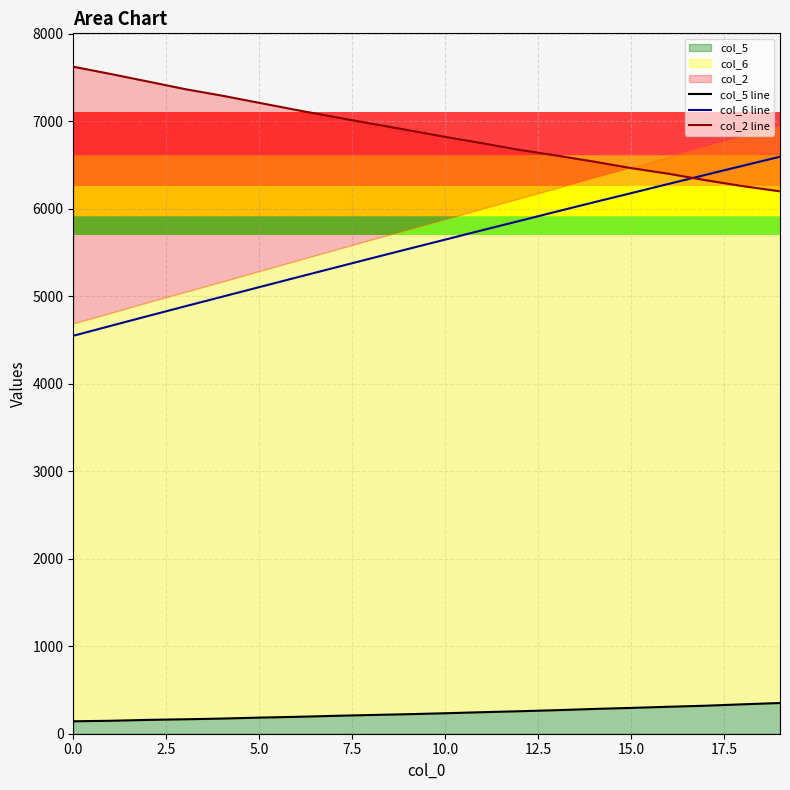

Where does the col_5 line series first go above 234?

11